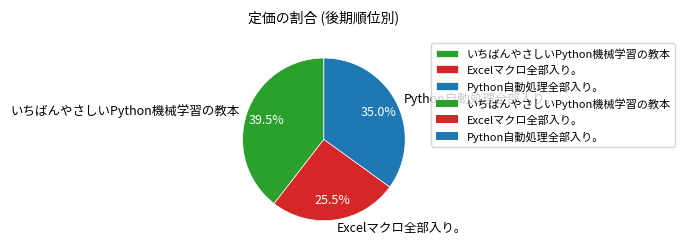

To the nearest percent, what is the average slice percentage?

33%